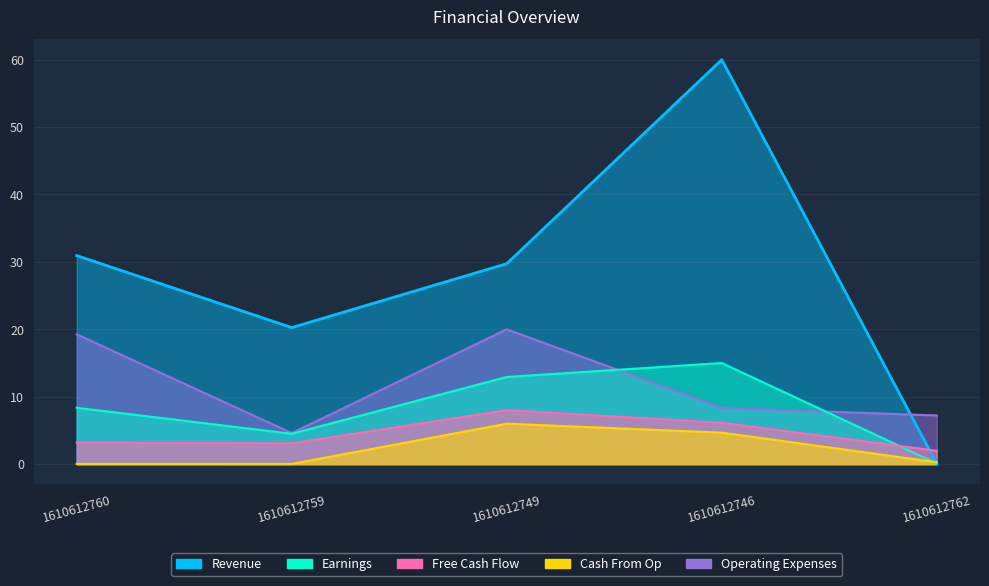

How many data points in Revenue are less than 29?

2